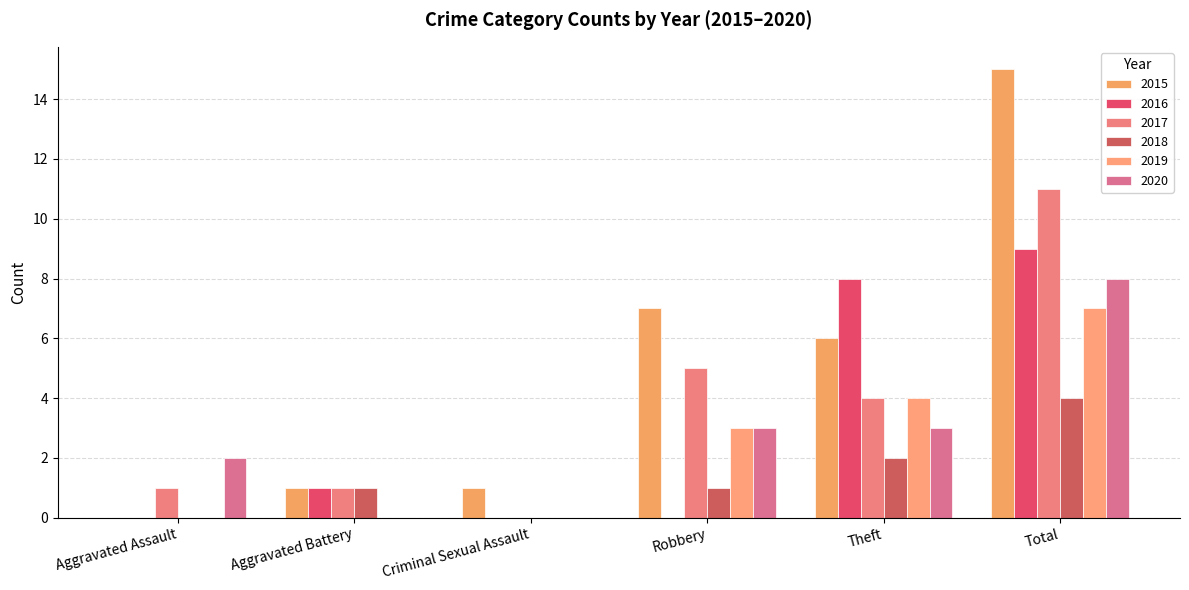

How many distinct data groups are displayed?

6